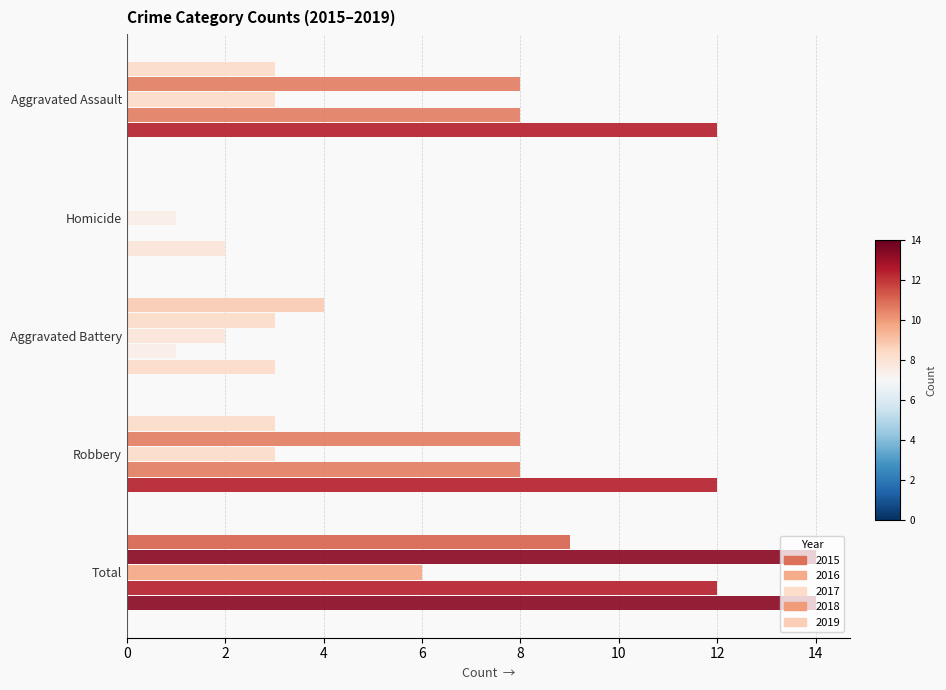

Which series has the widest spread of values?

2018